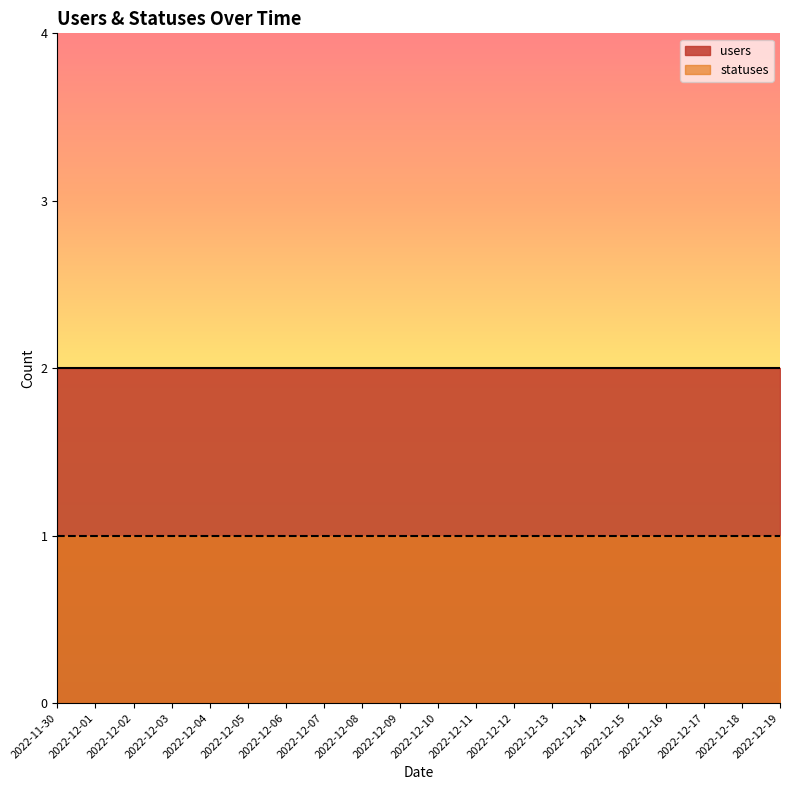

Rank the series by their average value, from lowest to highest.

statuses, users